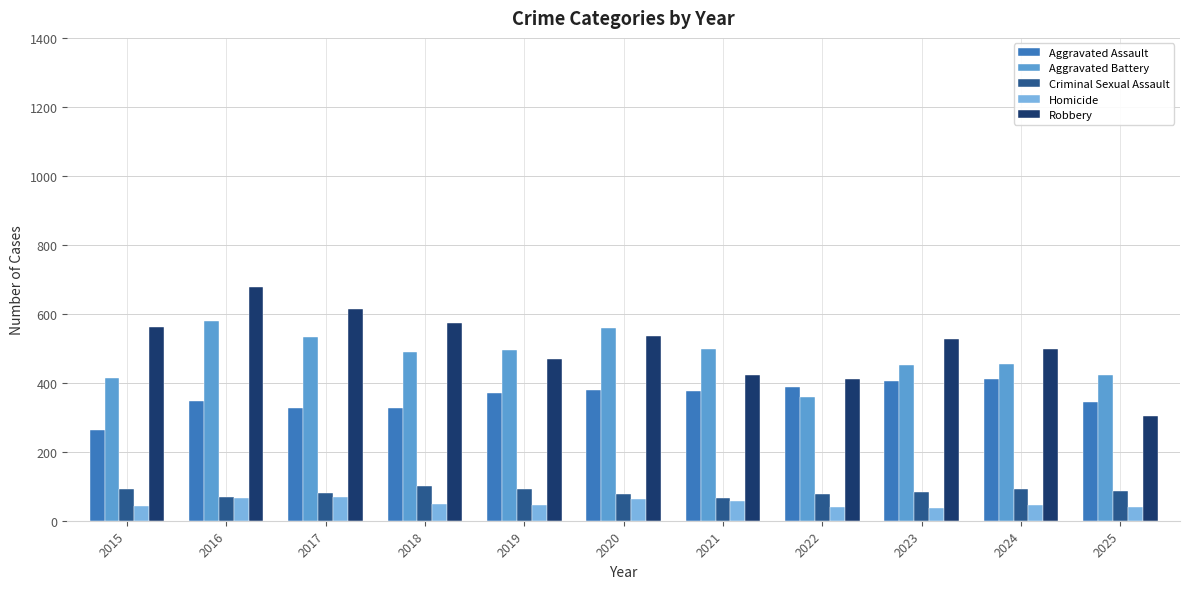

True or false: Criminal Sexual Assault has a value of 83 at 2023.

True